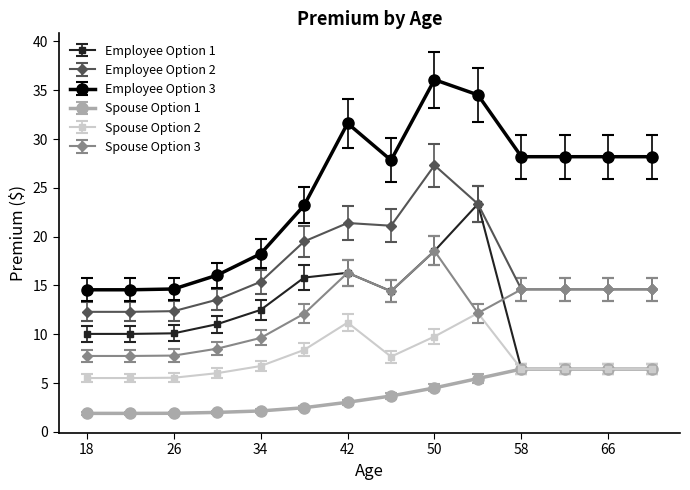

What is the maximum value for Spouse Option 1?

6.4